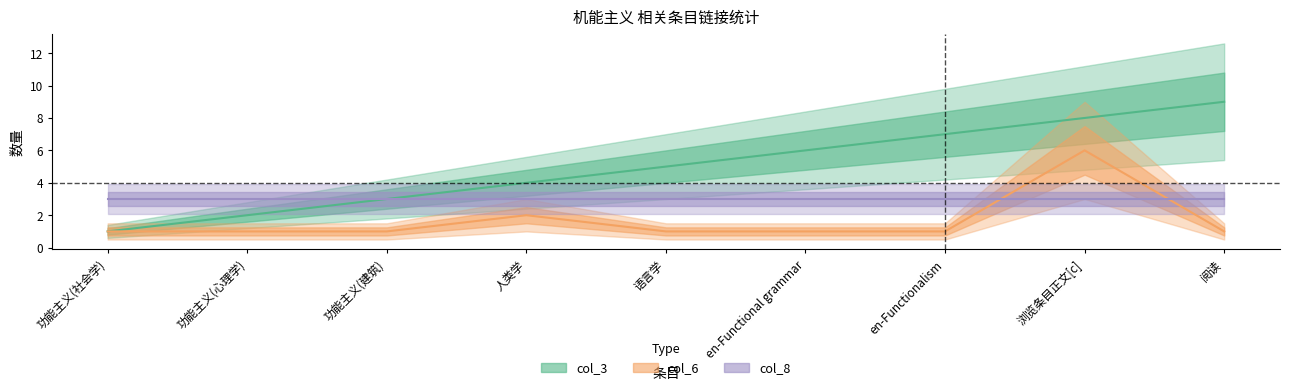

How many lines are shown in the chart?

2